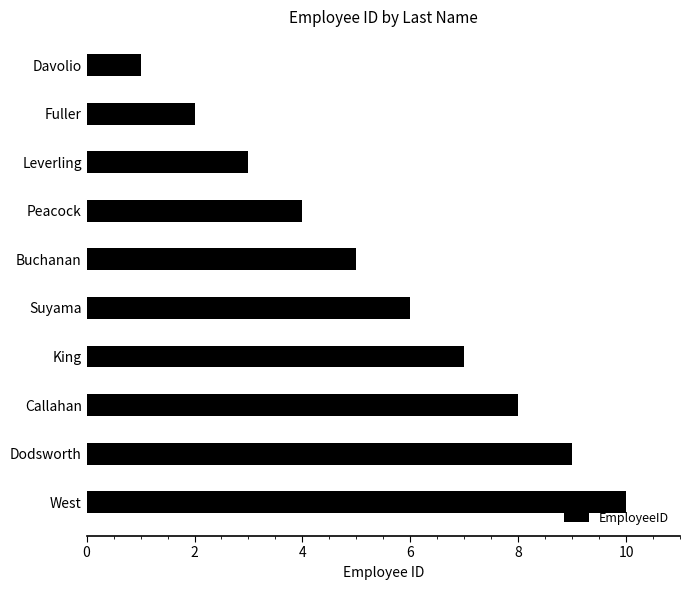

Between Callahan and Leverling, which is larger?

Callahan